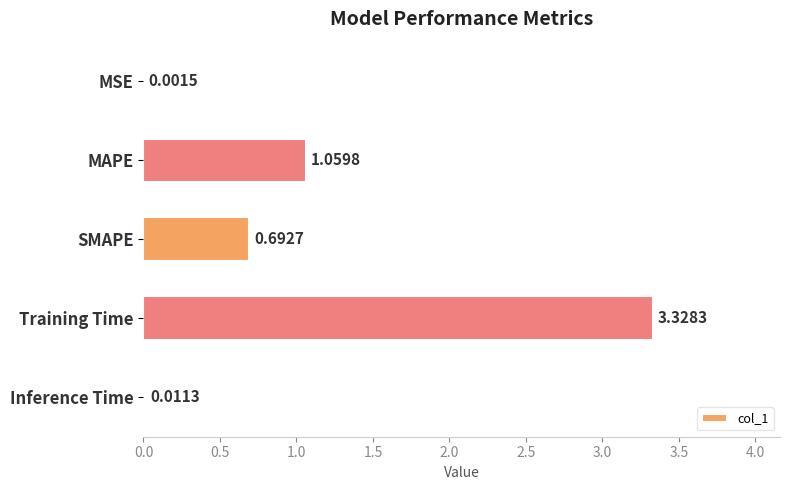

Between MSE and SMAPE, which is larger?

SMAPE